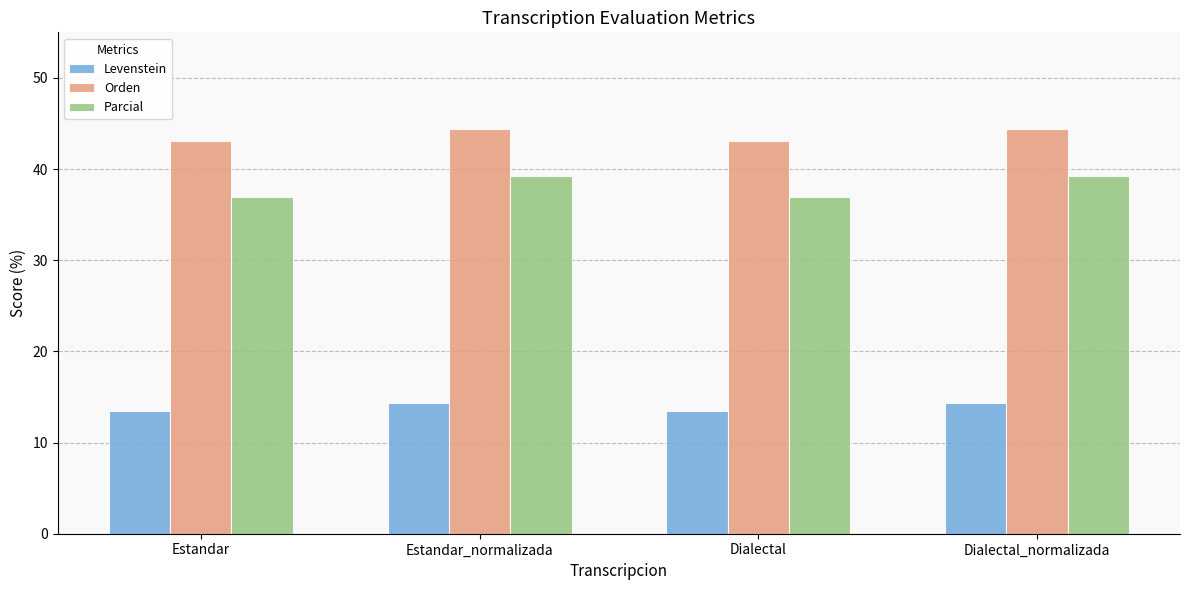

At how many categories does at least one series exceed 15?

4